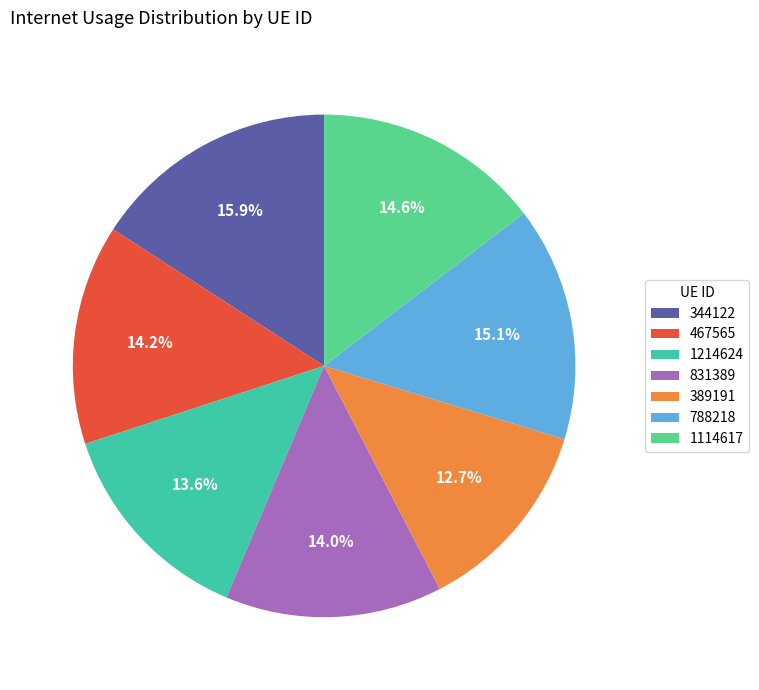

Rank the categories by value from lowest to highest.

389191, 1214624, 831389, 467565, 1114617, 788218, 344122